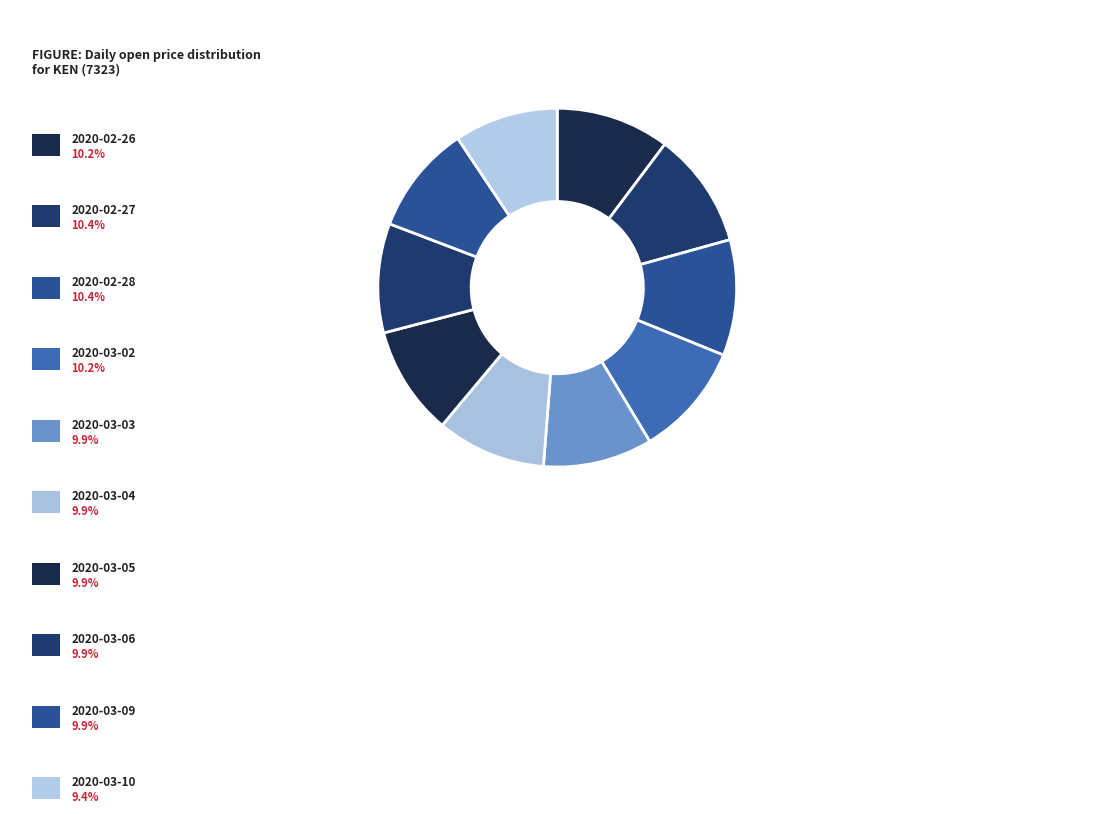

How many segments does this pie chart have?

10